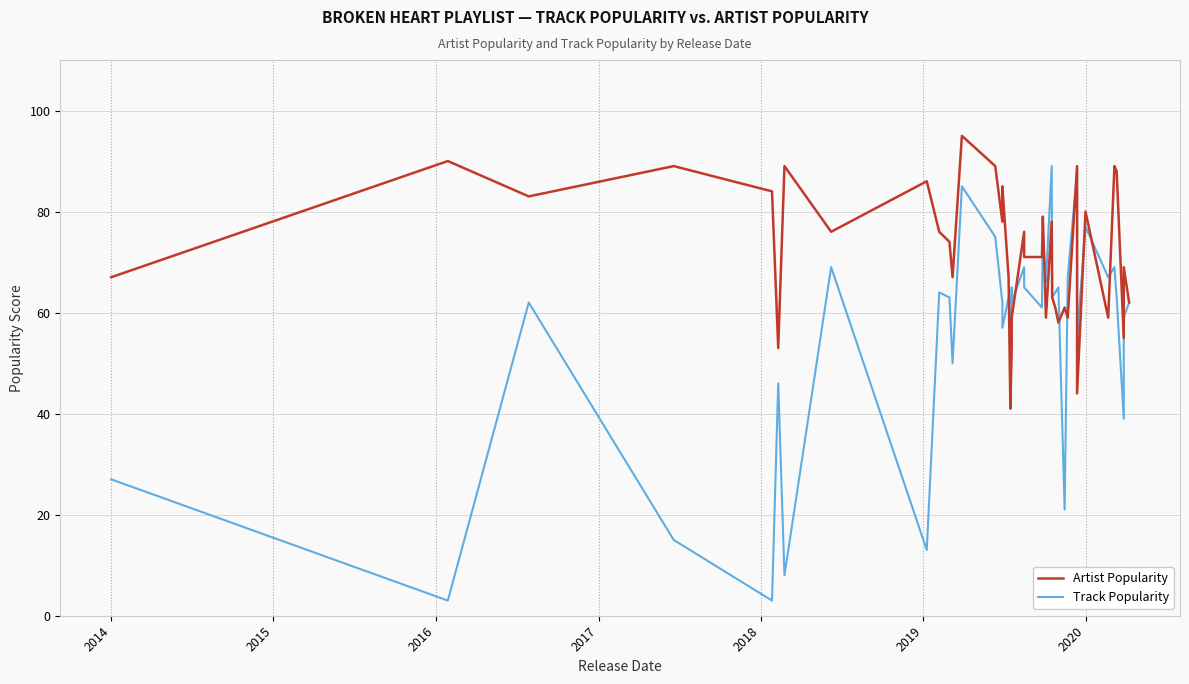

Rank the series by their maximum value, from highest to lowest.

Artist Popularity, Track Popularity